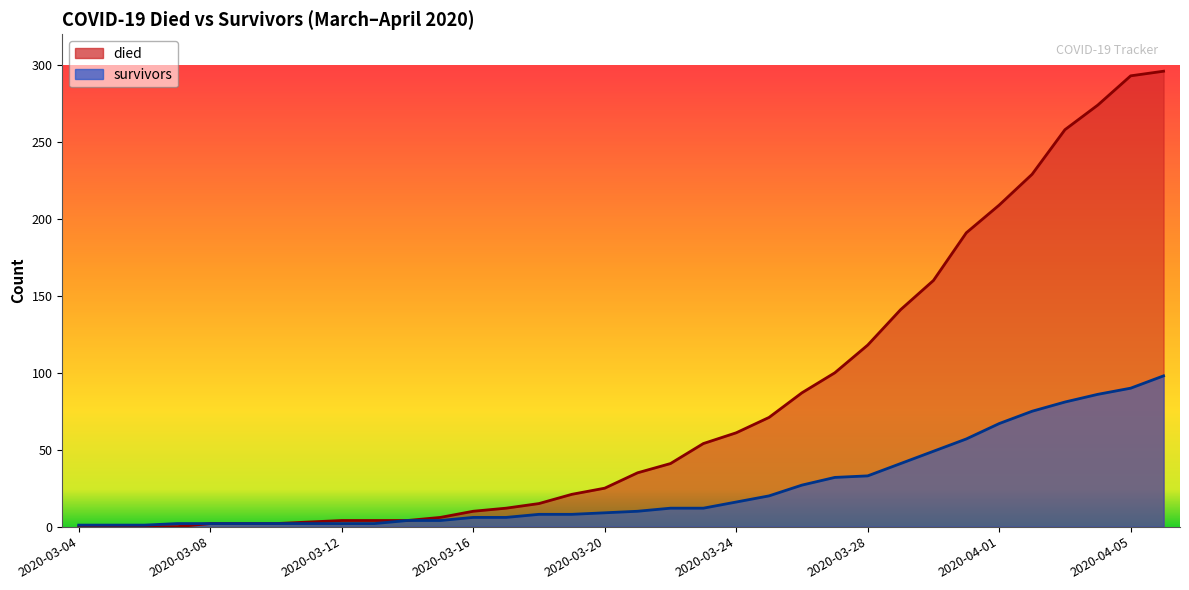

What is the total value across all series at 2020-03-27?

132